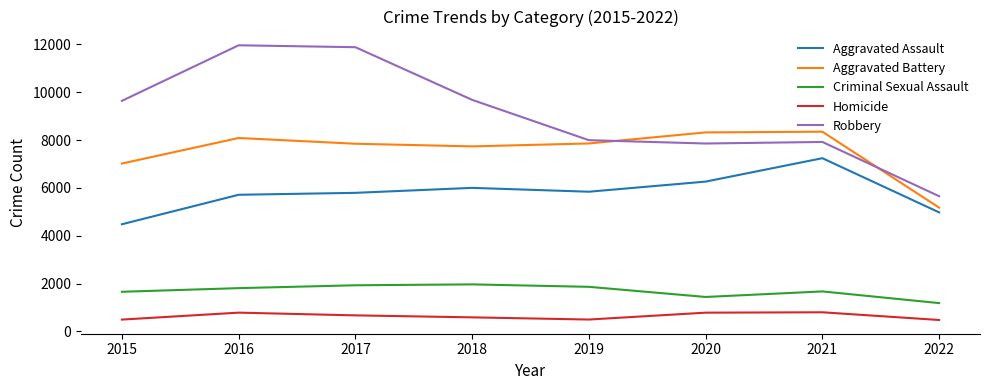

True or false: Homicide and Robbery cross at least once.

False